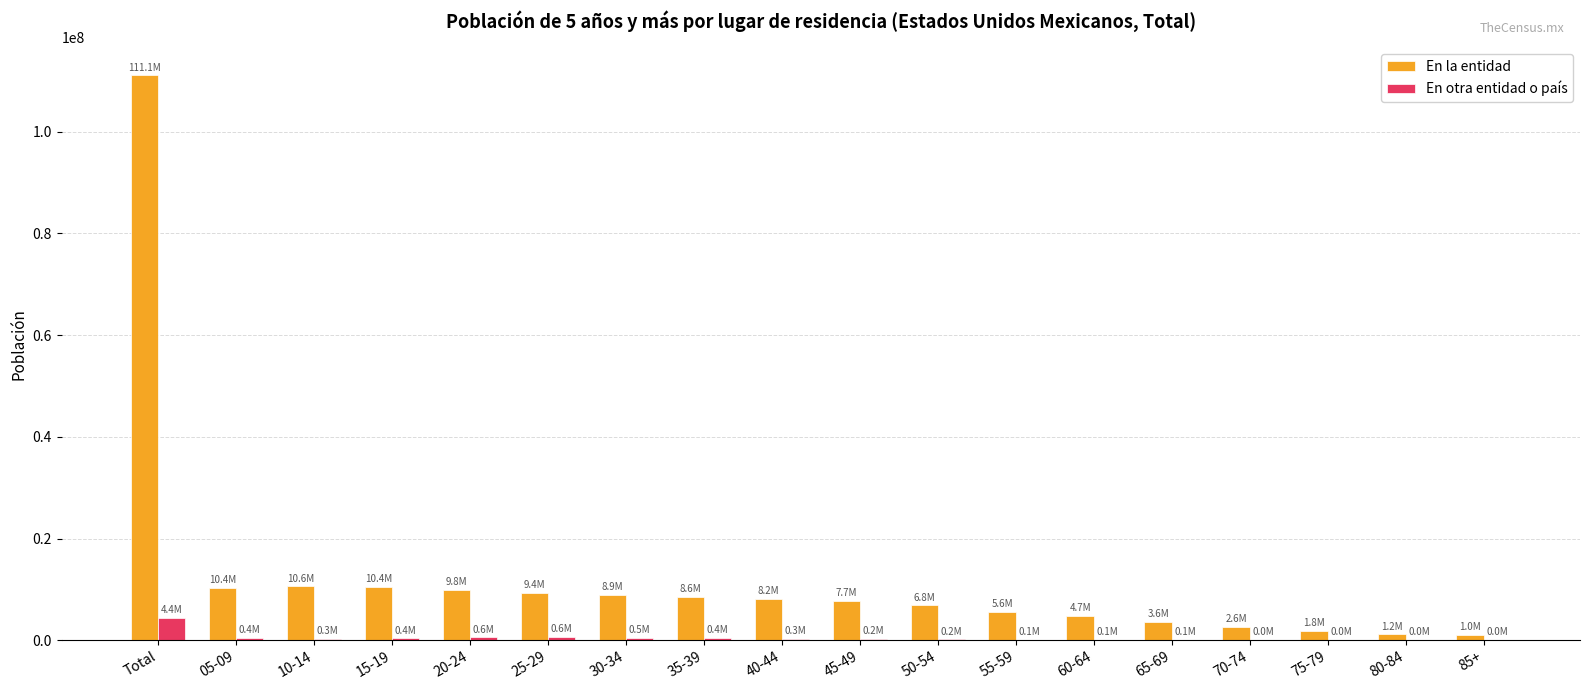

Which category has the highest value across all series?

Total